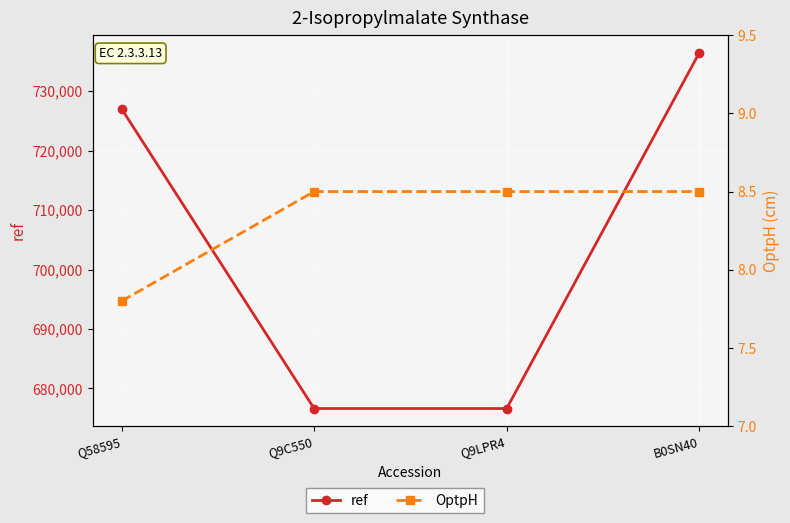

What position from the right is Q9C550?

3